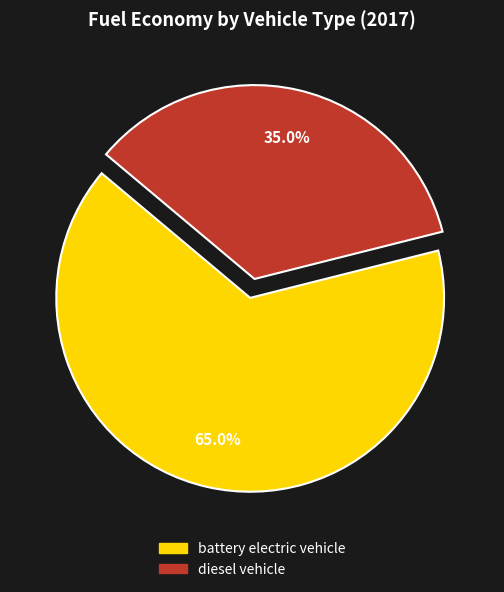

Which category accounts for the majority?

battery electric vehicle